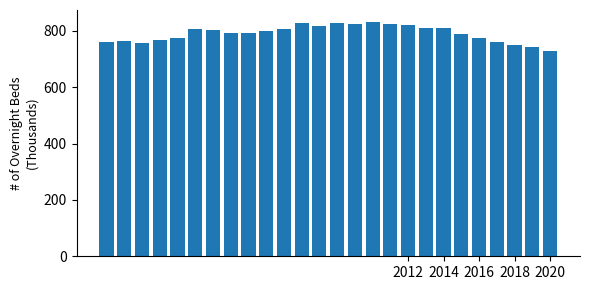

What is the difference between the second highest and second lowest values?

85.5